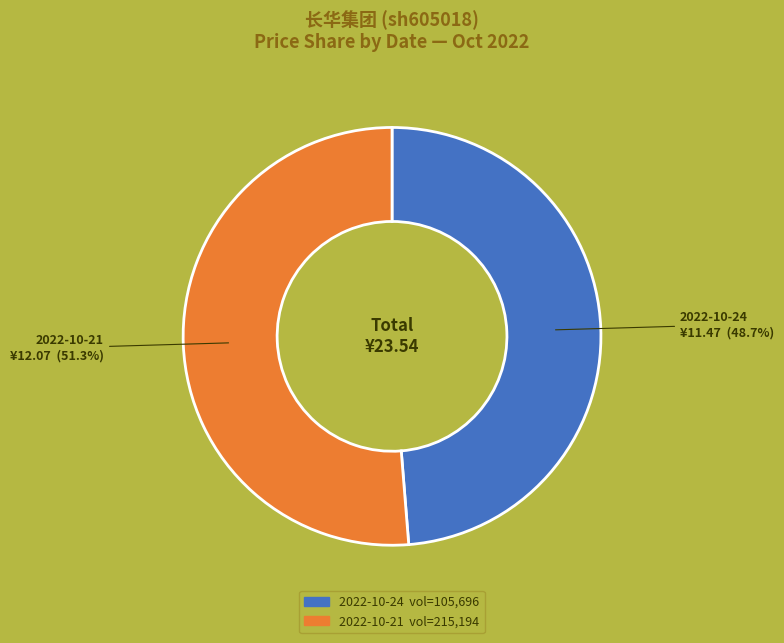

Is there any slice that represents more than half of the pie?

Yes